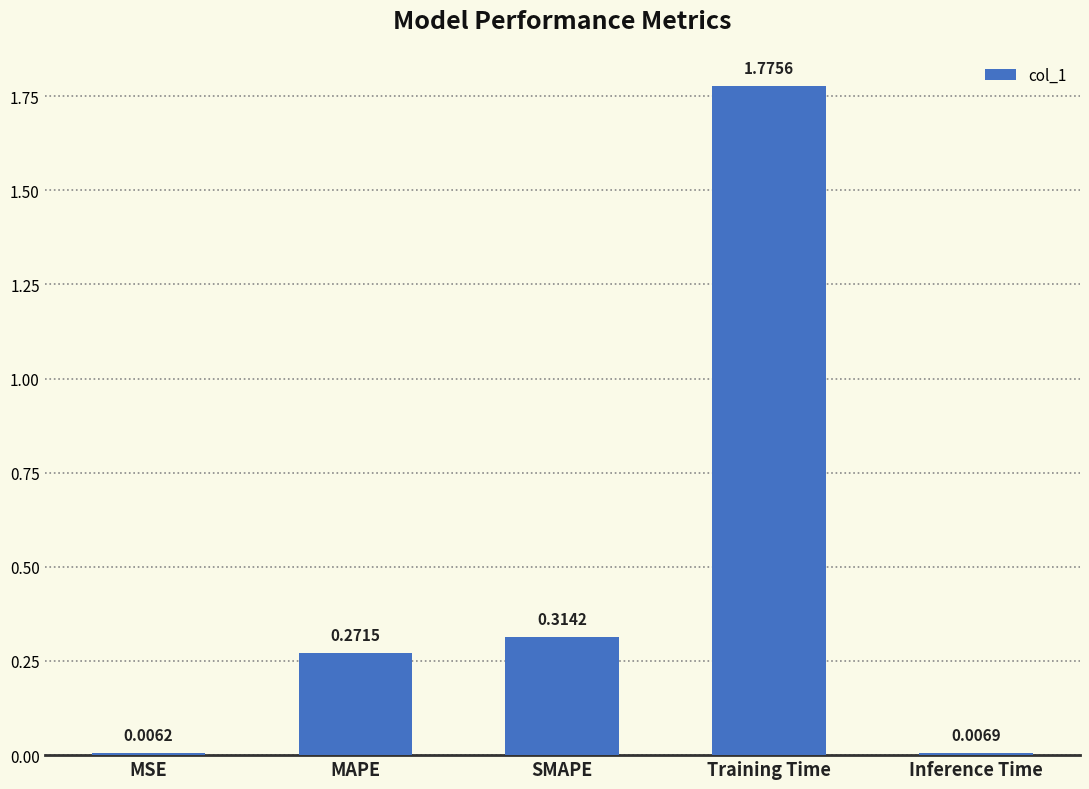

What is the sum of all values?

2.4